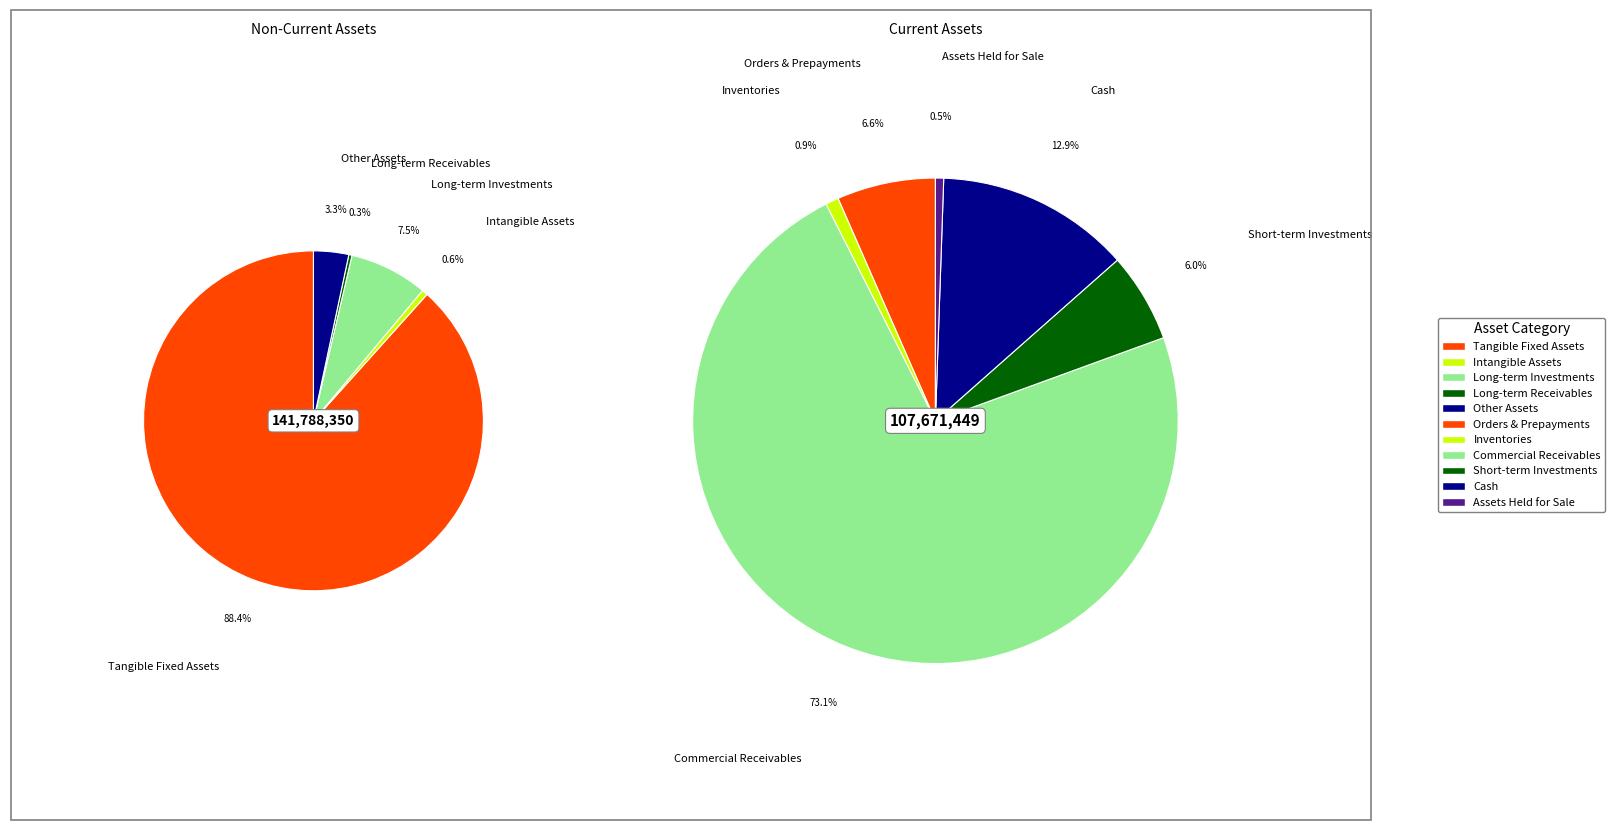

Between long_term_investments and inventories, which is larger?

long_term_investments